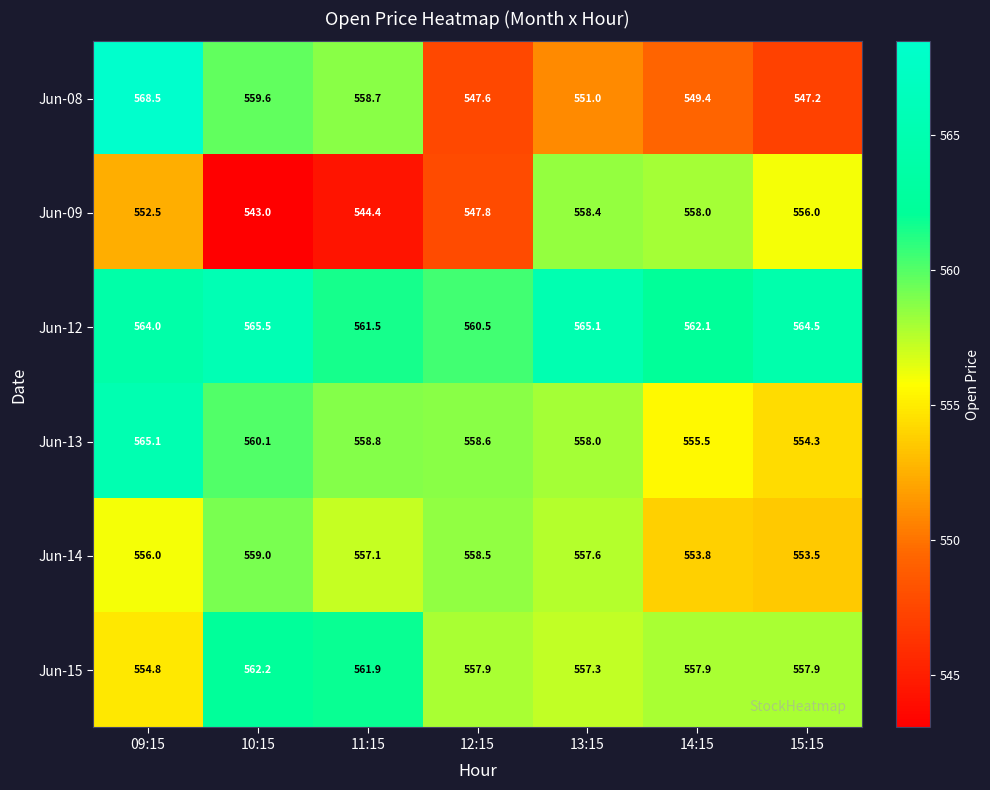

True or false: Jun-15 has a value of 562.2 at 10:15.

True